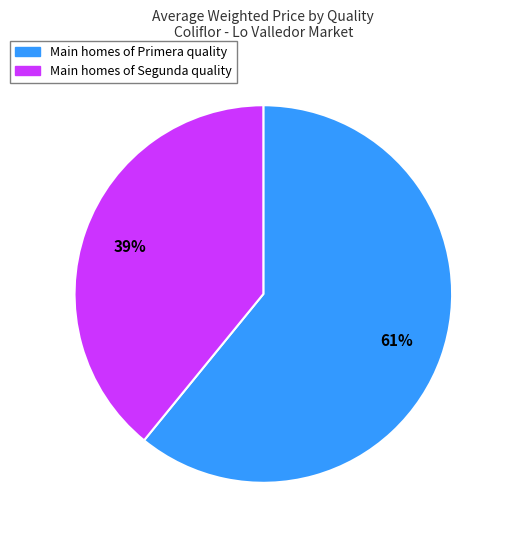

Is there any slice that represents more than half of the pie?

Yes